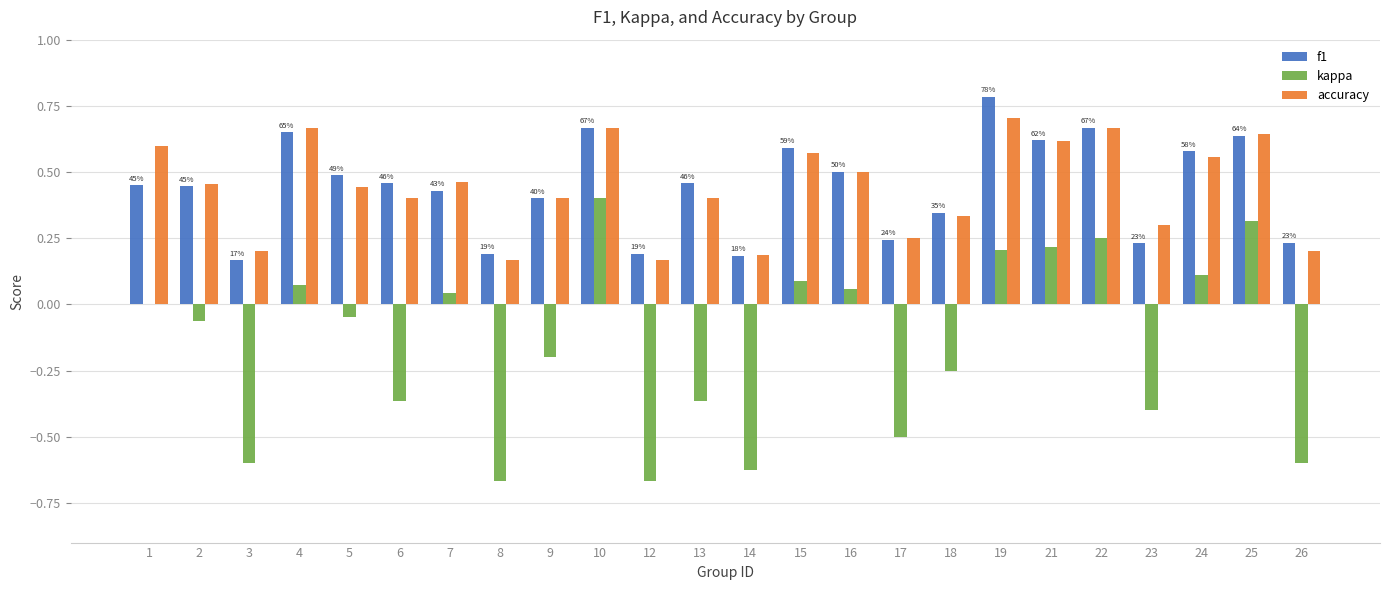

What is the greatest value displayed?

0.8